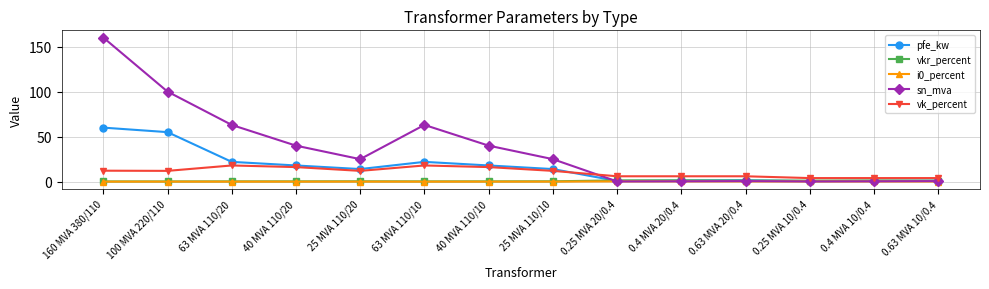

What is the label of the 2nd point from the right?

0.4 MVA 10/0.4